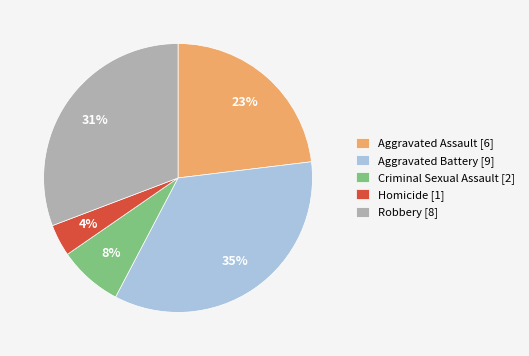

To the nearest percent, what portion does Robbery represent?

31%